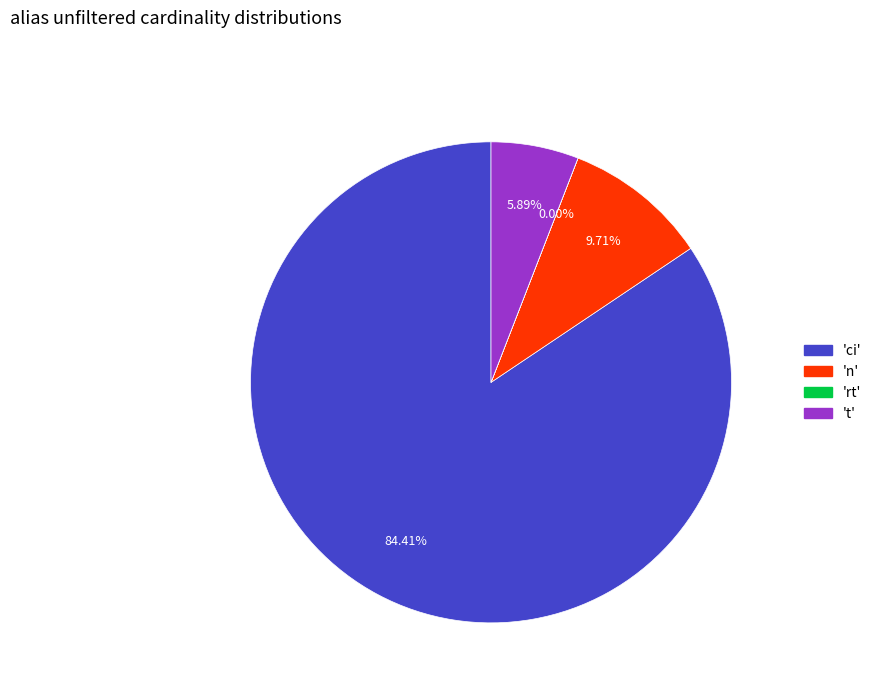

Does any single category account for the majority?

Yes